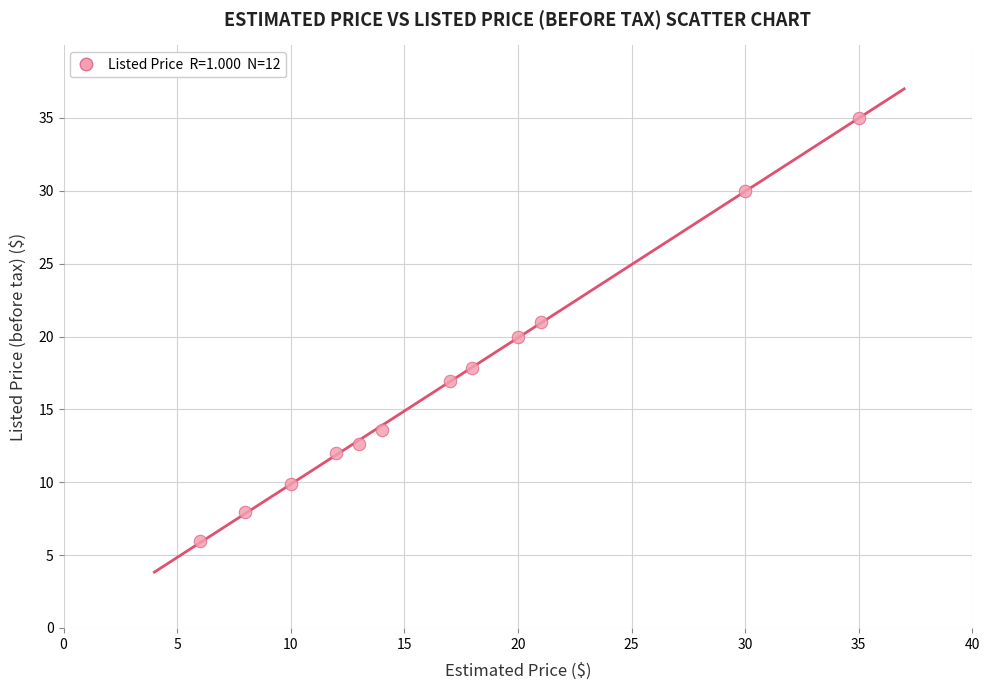

What is the range of X values (max minus min)?

29.0